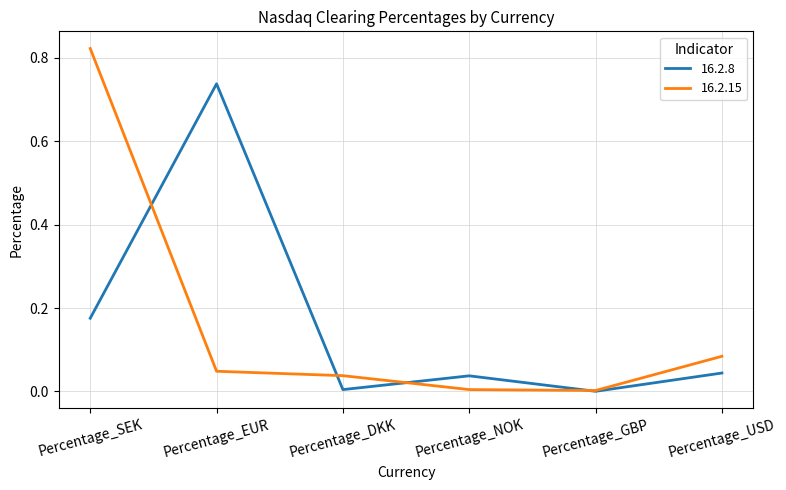

Rank the series by their maximum value, from lowest to highest.

16.2.8, 16.2.15